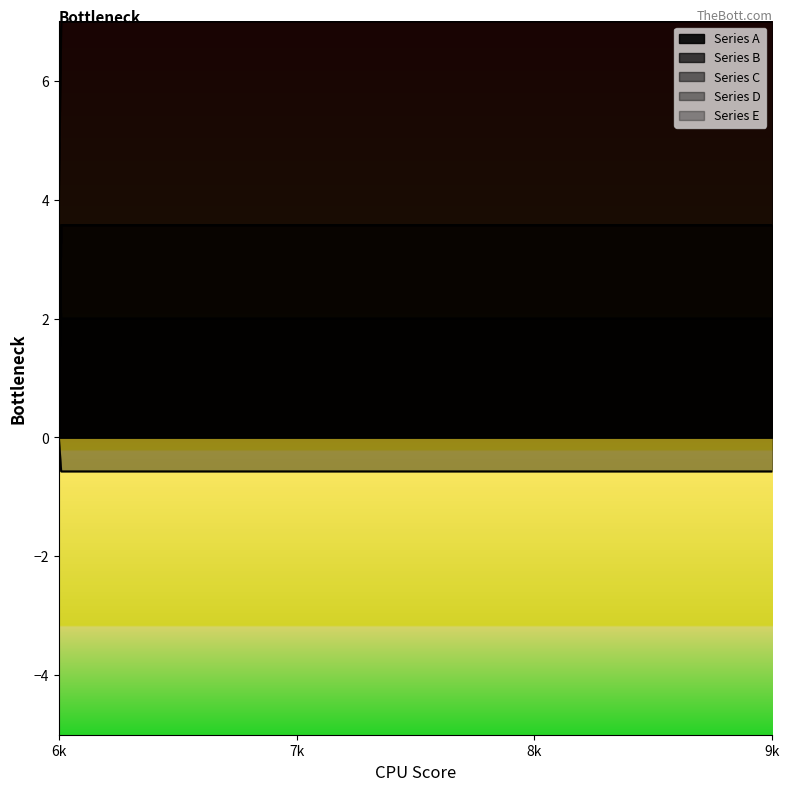

How many values in the Series A series are below 6?

2